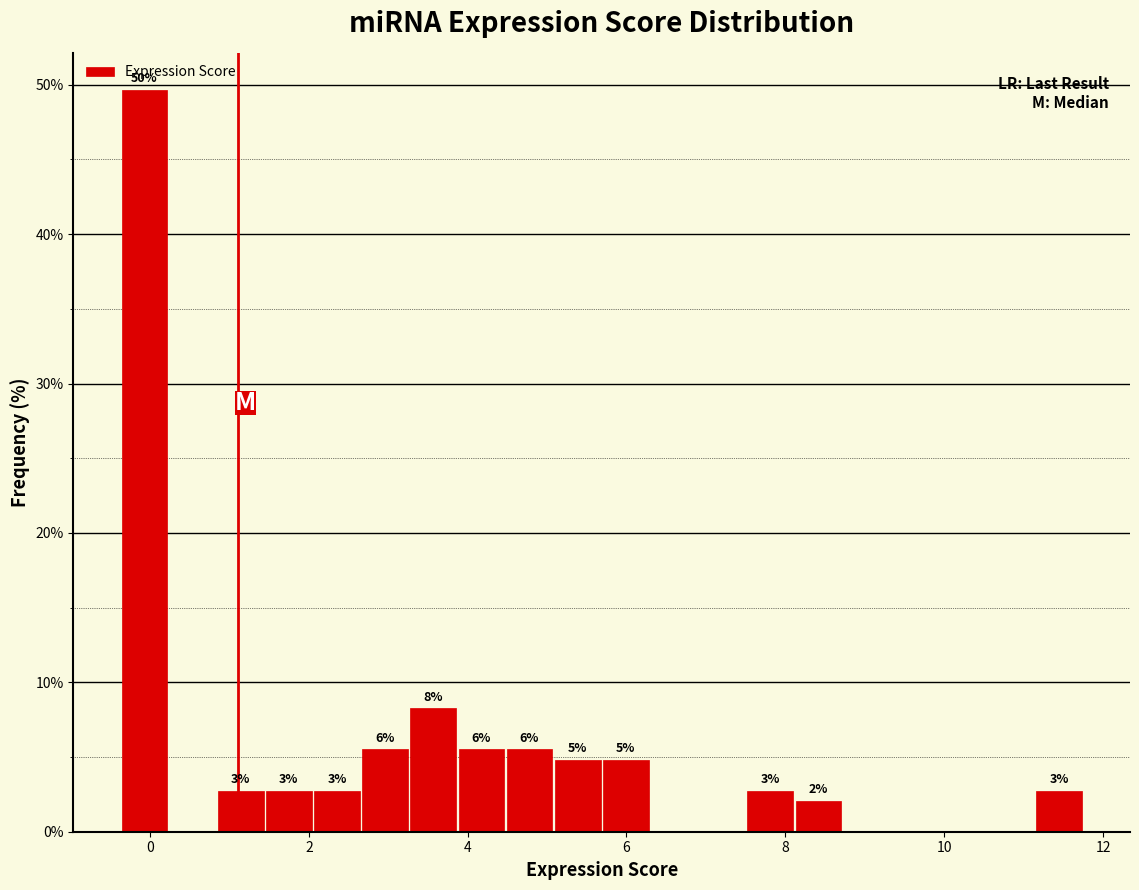

Read against the x-axis, roughly where is the centre of the tallest bar?

0.0